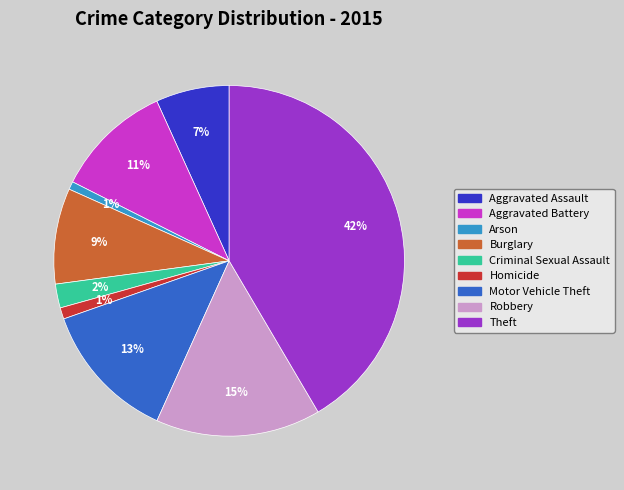

The Robbery slice represents 15% of the pie. True or false?

True